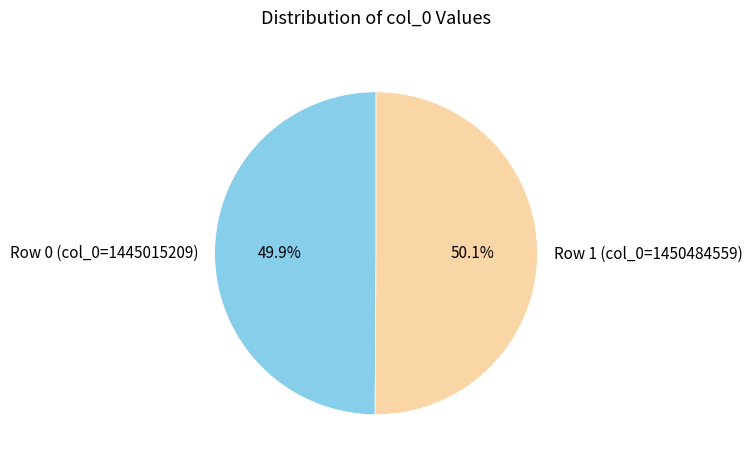

What is the ratio of the value at Row 1 (col_0=1450484559) to the value at Row 0 (col_0=1445015209)?

1.0